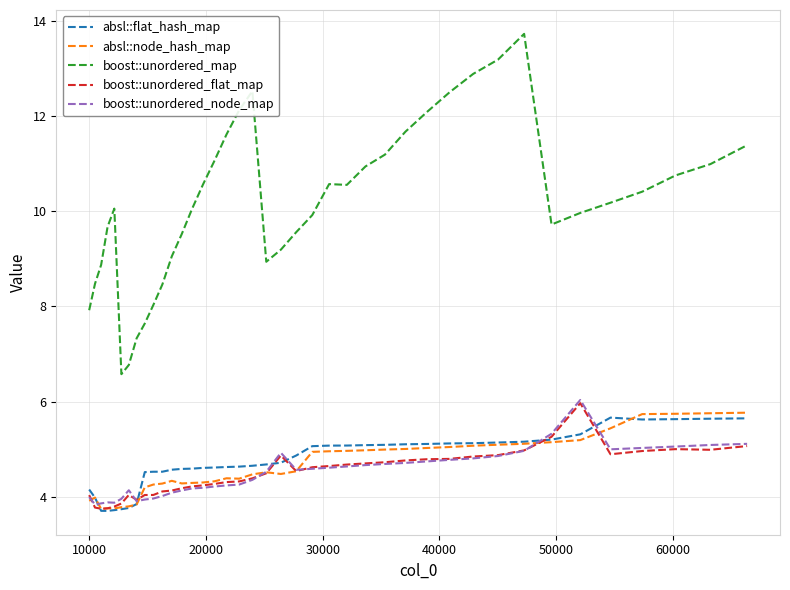

What is the maximum value shown in the chart?

13.7